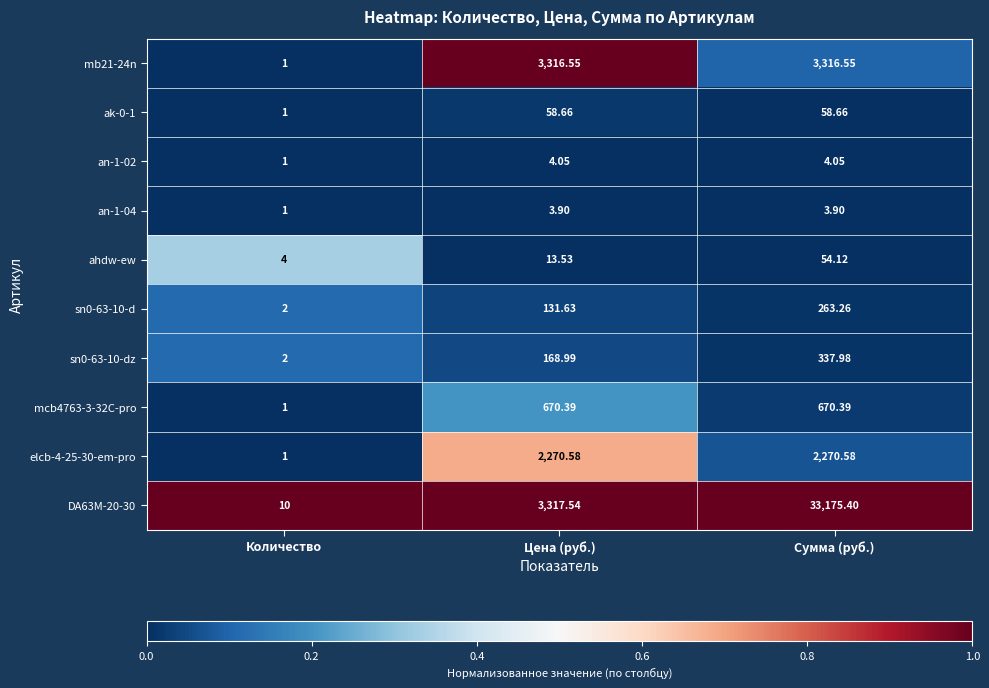

At which label is mb21-24n closest to 1658?

Количество